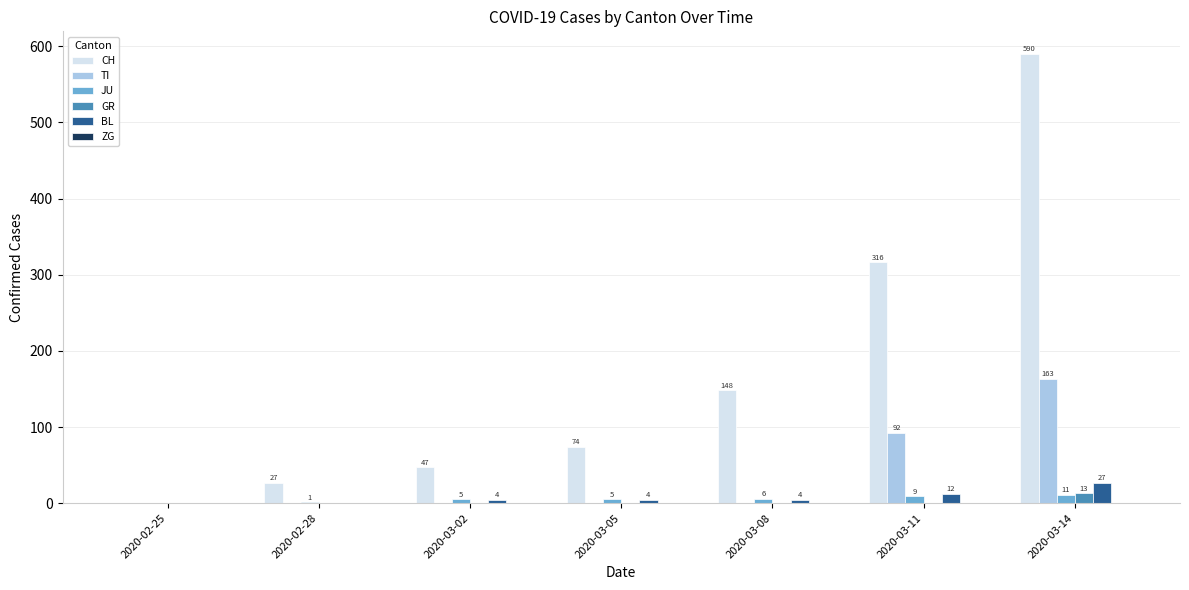

Which series changed the most between 2020-02-28 and 2020-03-02?

CH